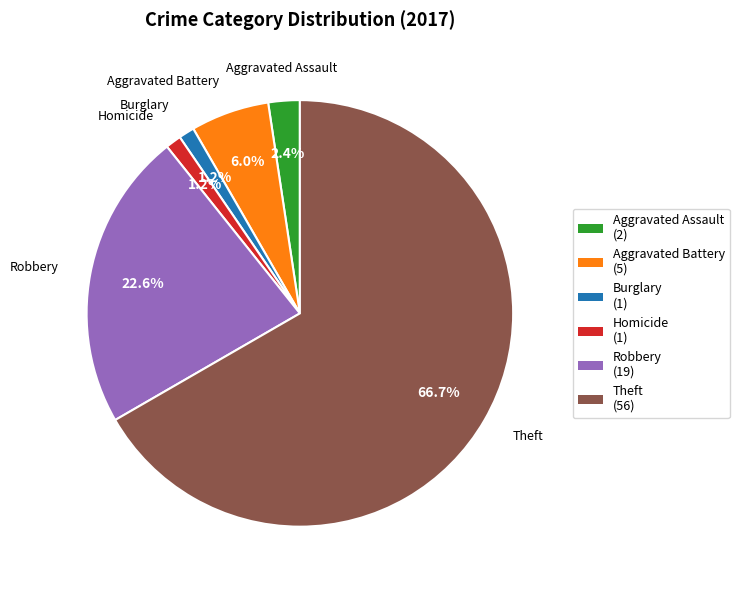

To the nearest percent, what is the average slice percentage?

17%